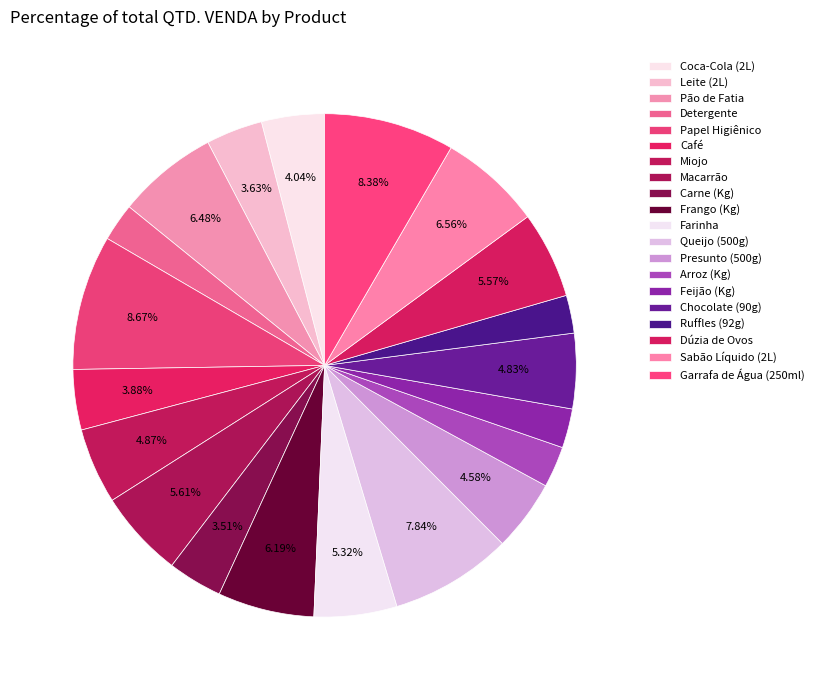

Which has a higher value, Papel Higiênico or Ruffles (92g)?

Papel Higiênico